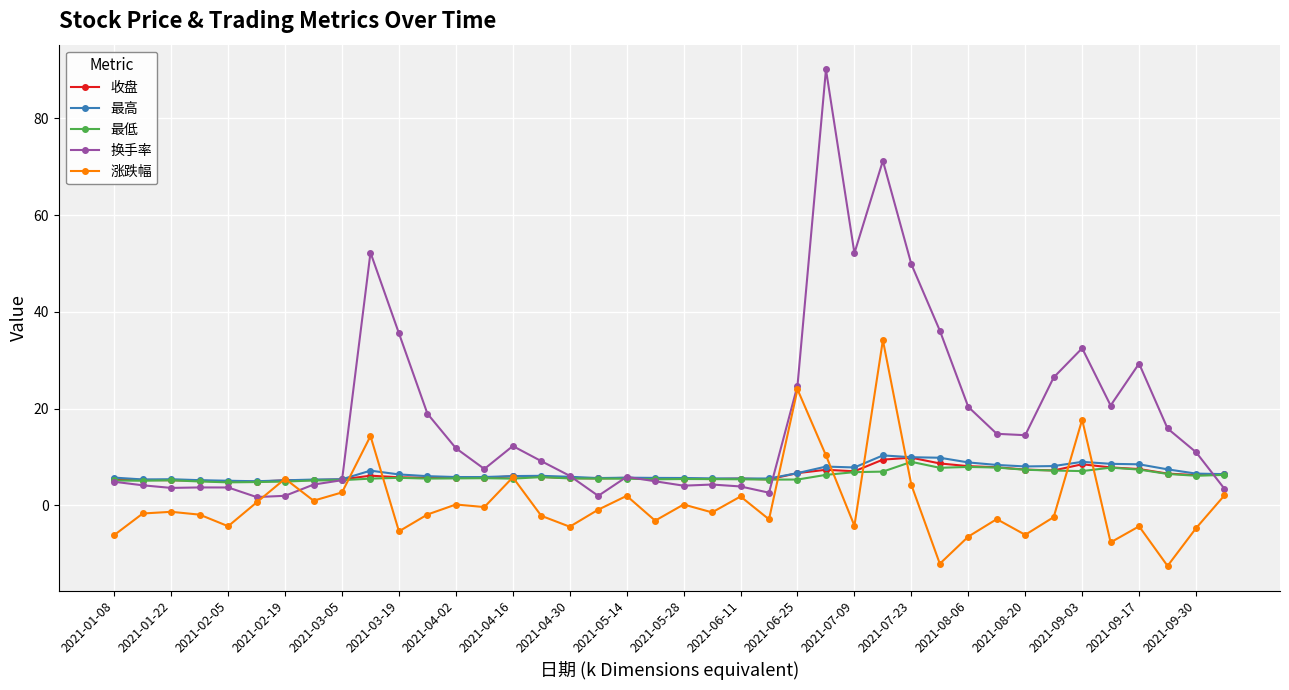

What is the maximum value shown in the chart?

90.1